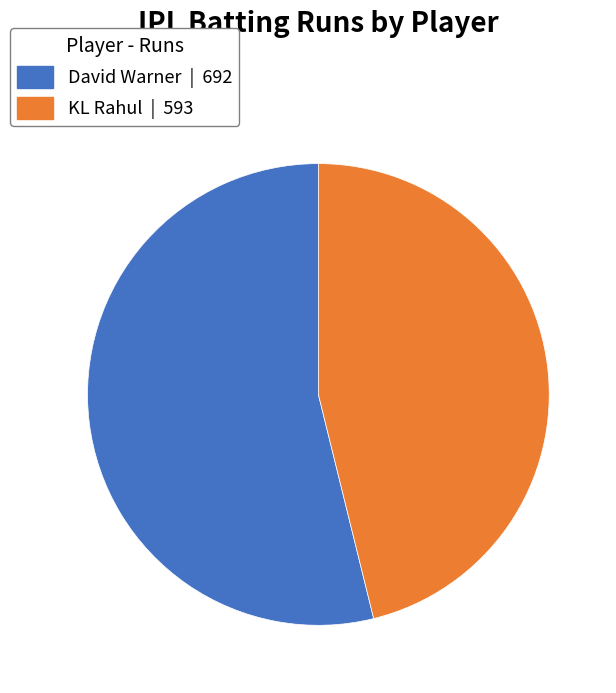

What is the smallest slice in the pie chart?

KL Rahul